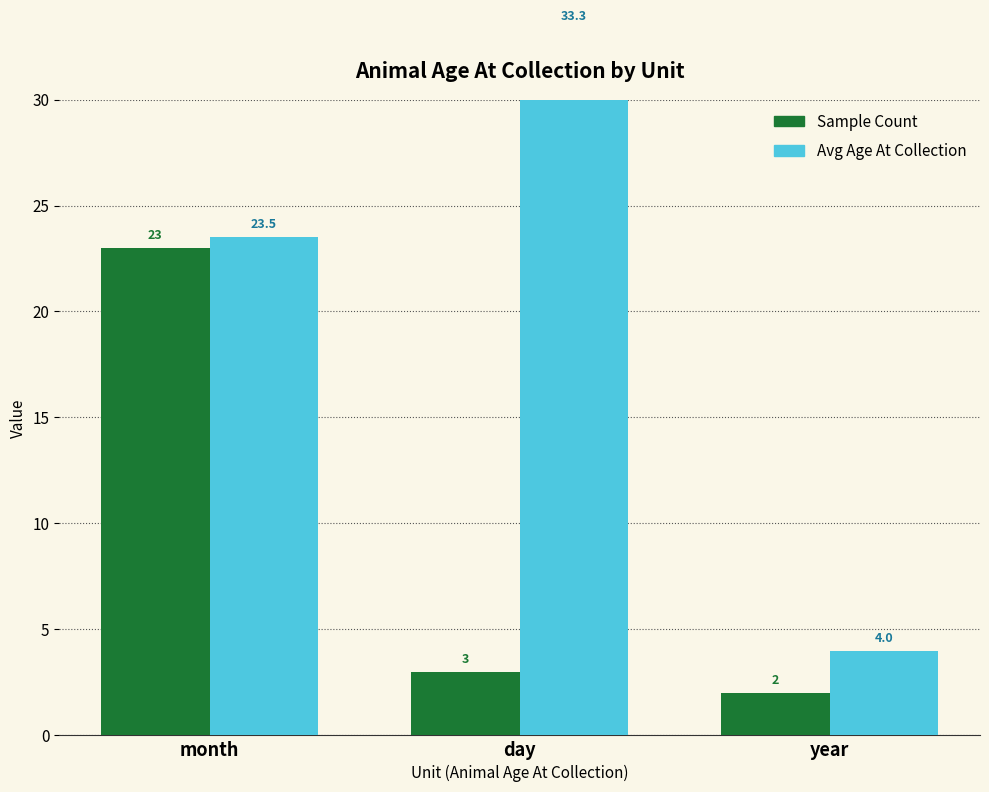

The value of Sample Count at year is 0.5. True or false?

False